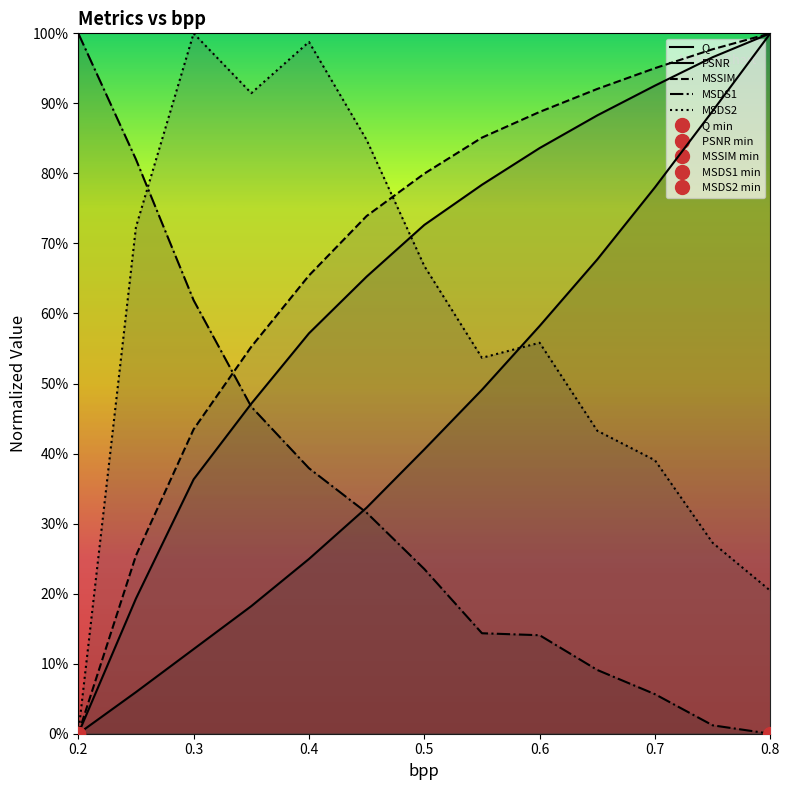

Which series has the largest total across all categories?

MSSIM